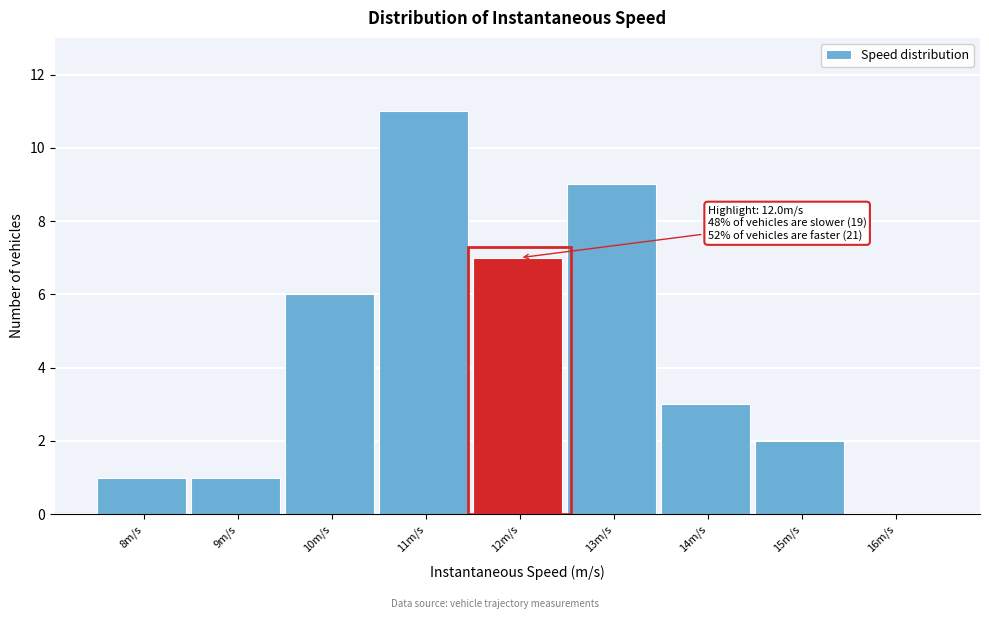

Reading left to right, transcribe all the data shown in this chart.

8m/s=1	9m/s=1	10m/s=6	11m/s=11	12m/s=7	13m/s=9	14m/s=3	15m/s=2	16m/s=0